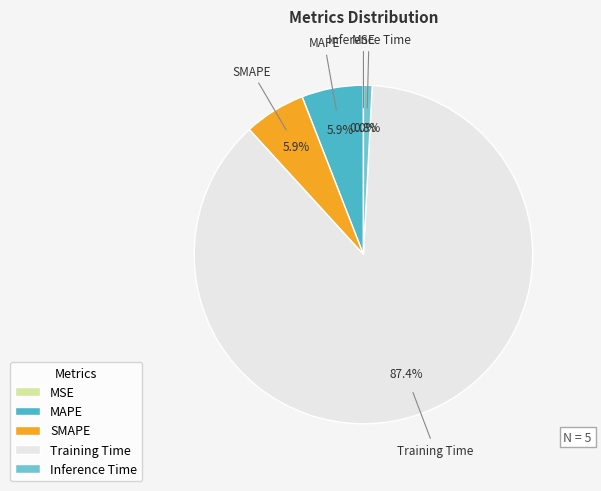

Is Training Time the majority of the pie?

Yes